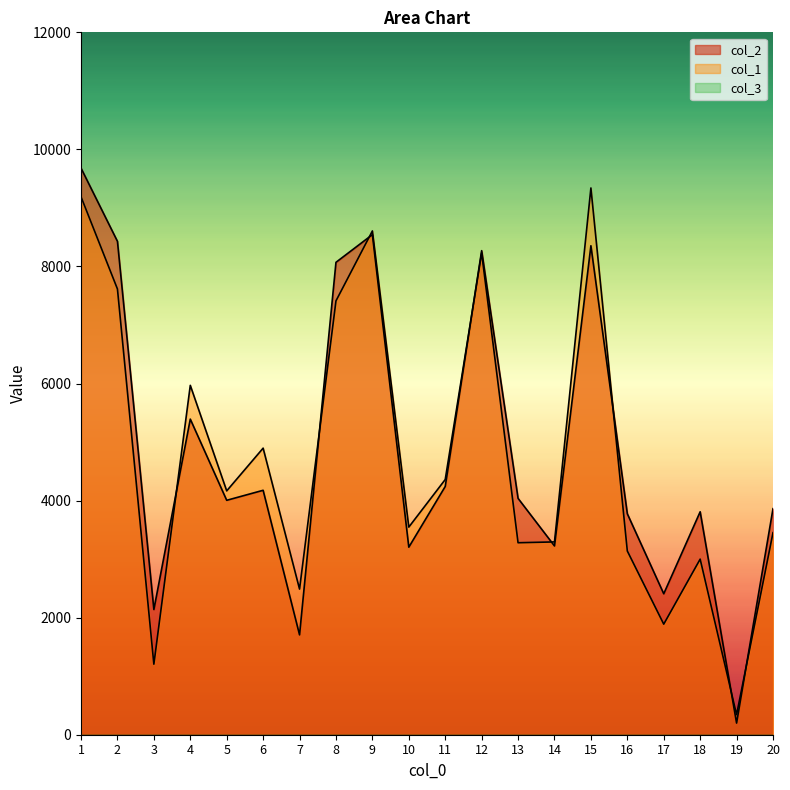

Does the chart display data point markers on the line(s)?

No